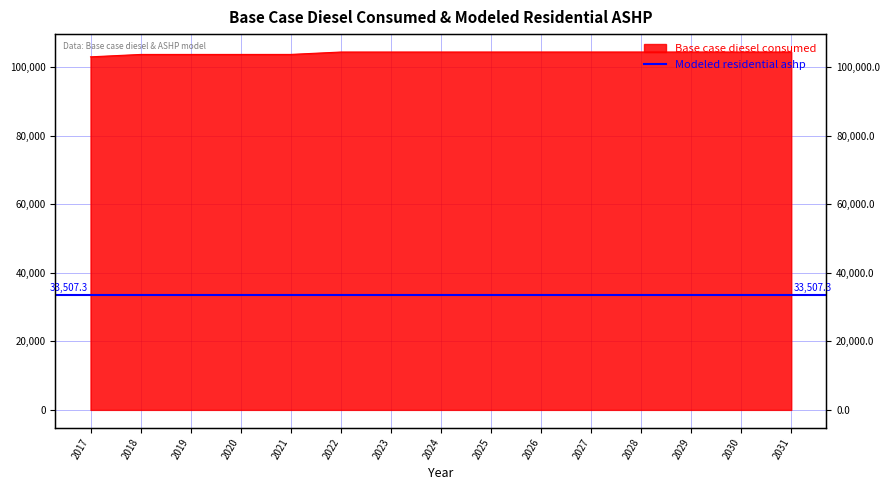

Rank the categories by value from highest to lowest.

2027, 2028, 2029, 2030, 2031, 2026, 2025, 2024, 2023, 2022, 2021, 2020, 2019, 2018, 2017